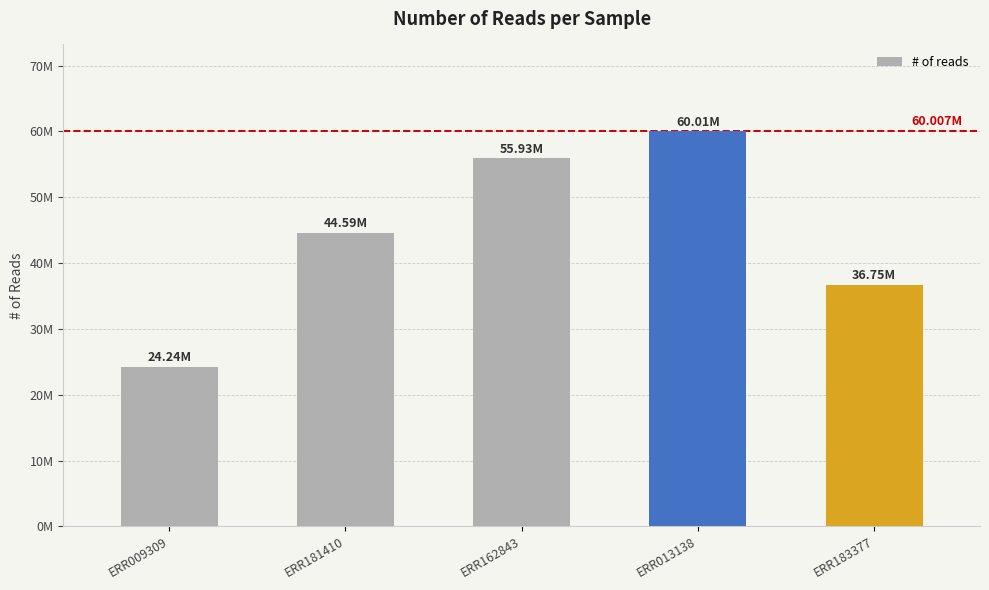

Reading right to left, what are all the values shown in this chart?

36747492	60007256	55931334	44590098	24237308